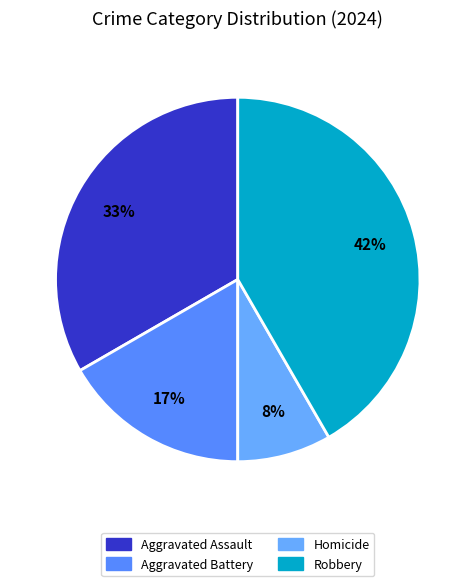

What percentage is NOT represented by Homicide?

91.7%